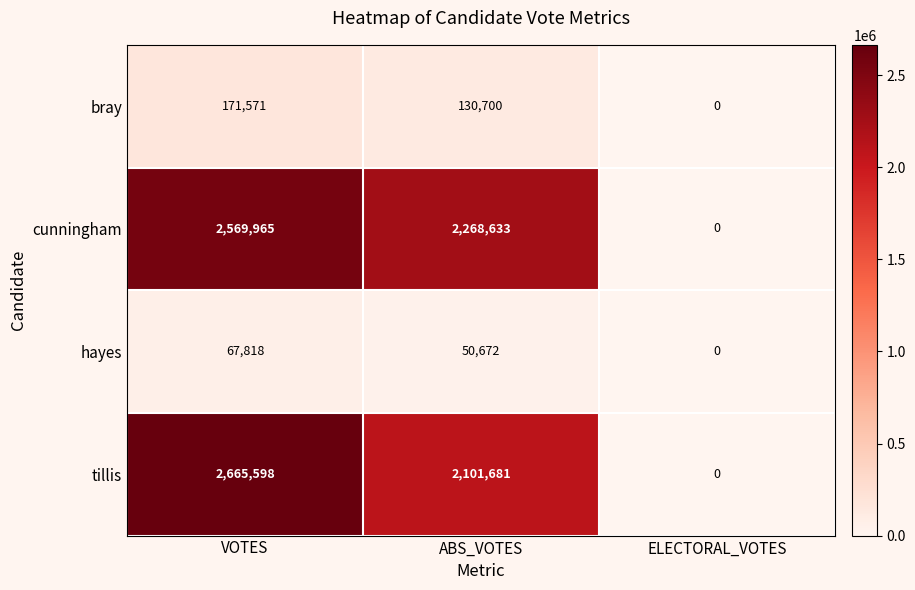

How many data points does each series have?

3